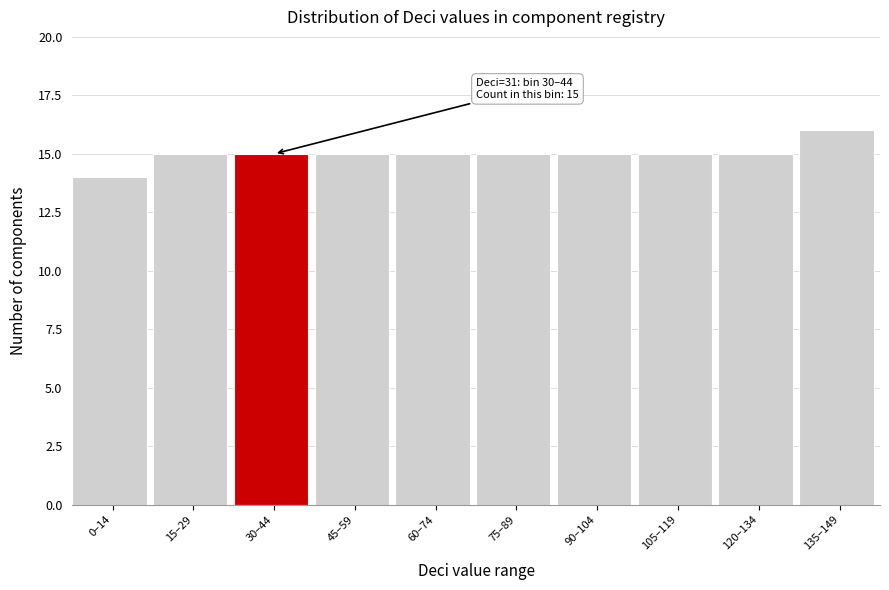

Reading left to right, list all the values displayed in this chart.

14	15	15	15	15	15	15	15	15	16